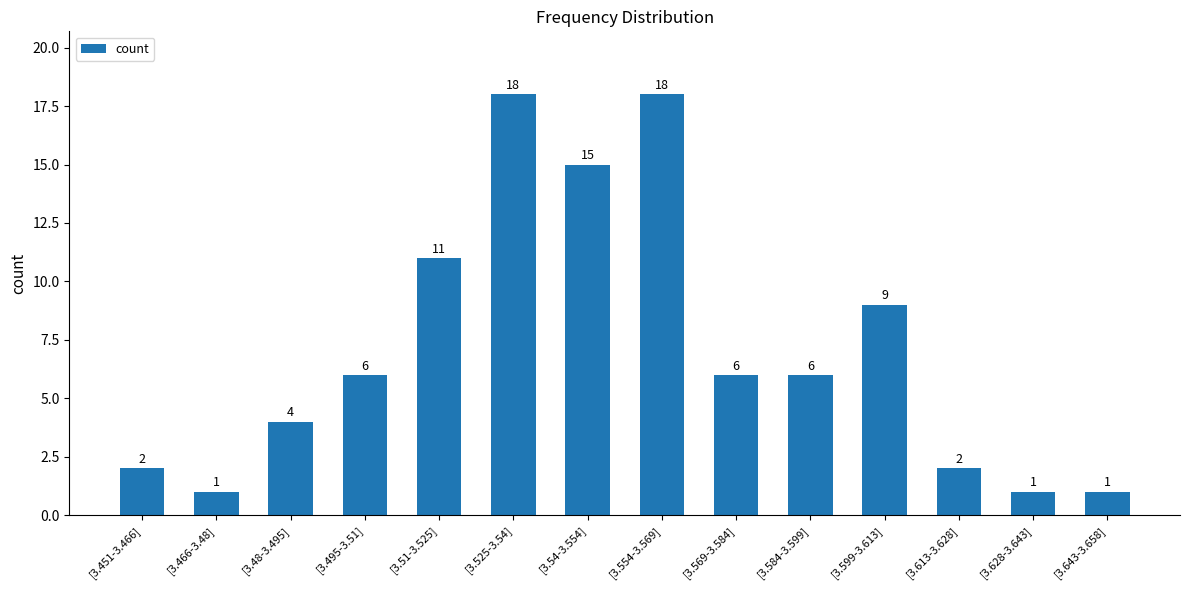

What is the label of the 11th bar from the right?

[3.495-3.51]